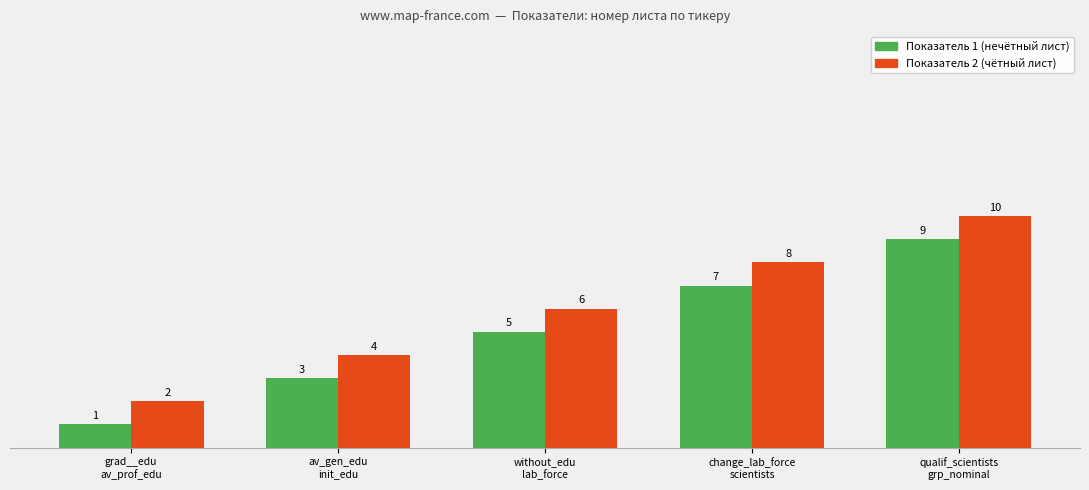

What is the minimum value shown in the chart?

1